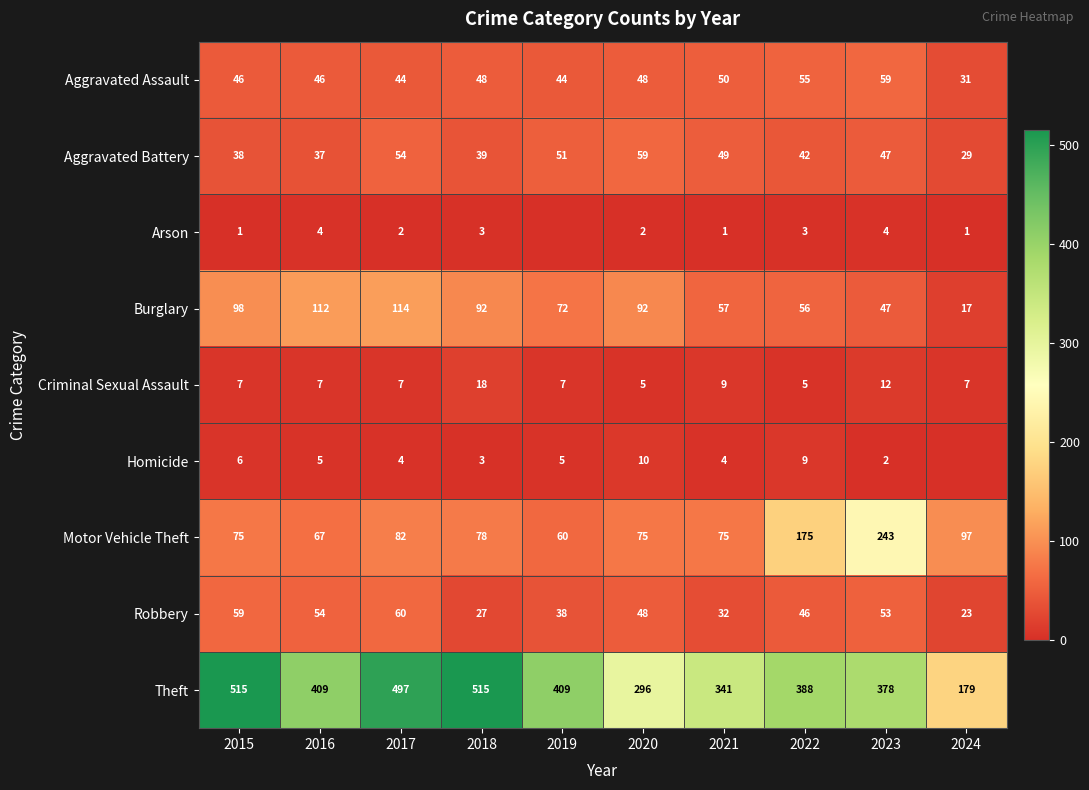

Which label corresponds to the smallest value in the chart?

2019